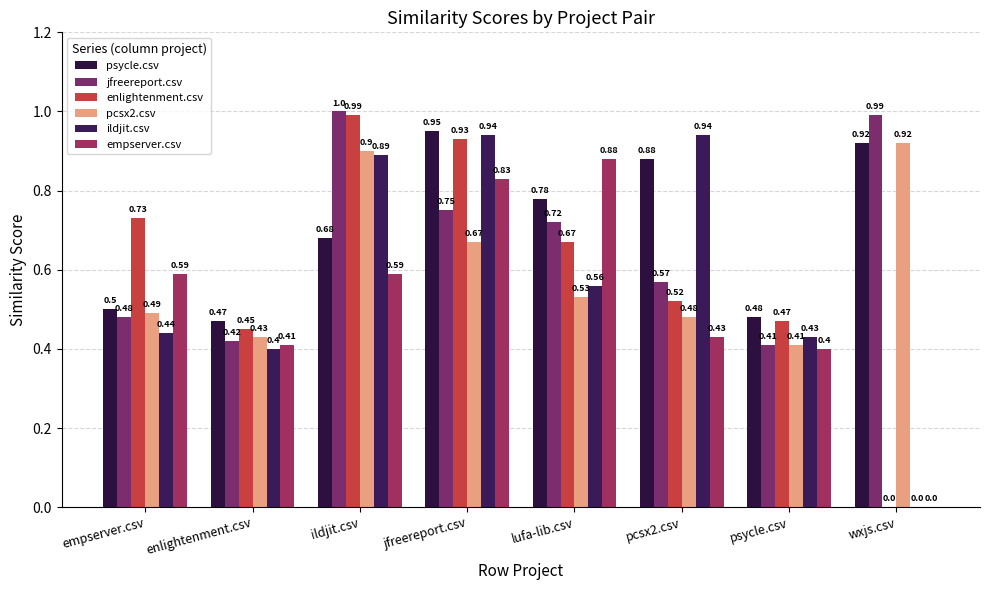

At which category does the chart reach its peak across all series?

ildjit.csv